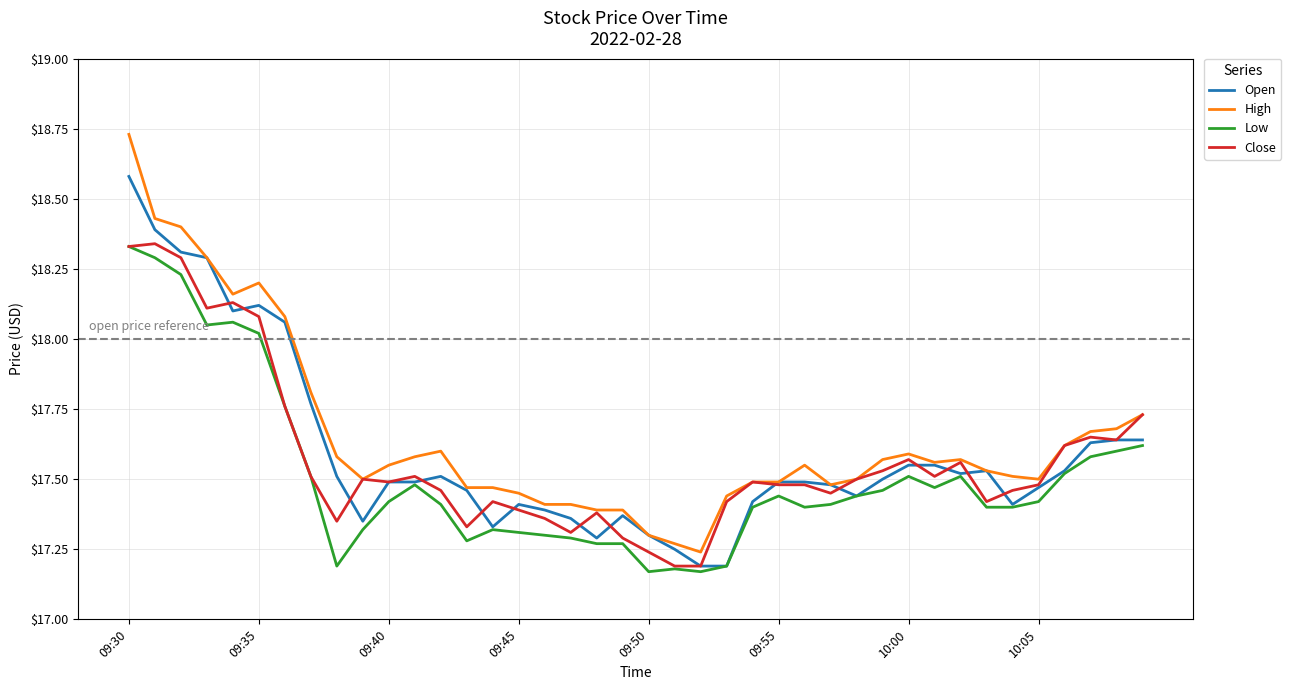

Which series has the largest range (max minus min)?

High